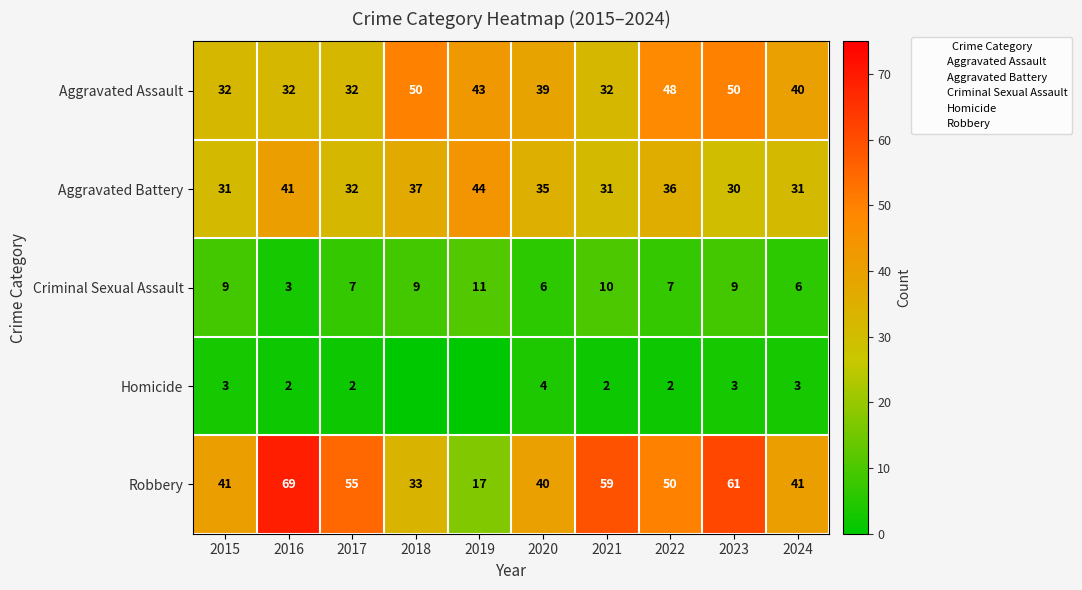

At which label does Criminal Sexual Assault reach its peak?

2019